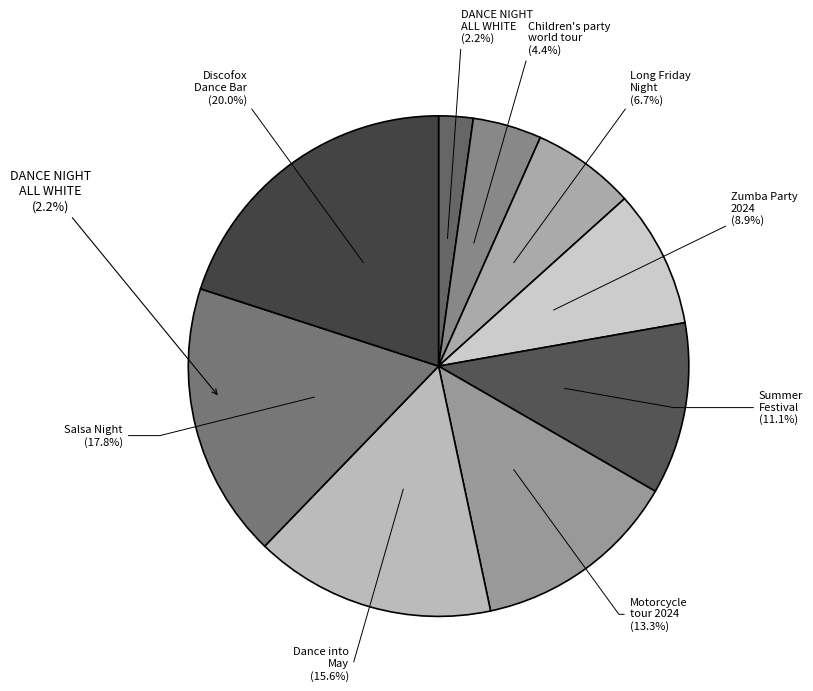

What is the largest slice in the pie chart?

Discofox
Dance Bar